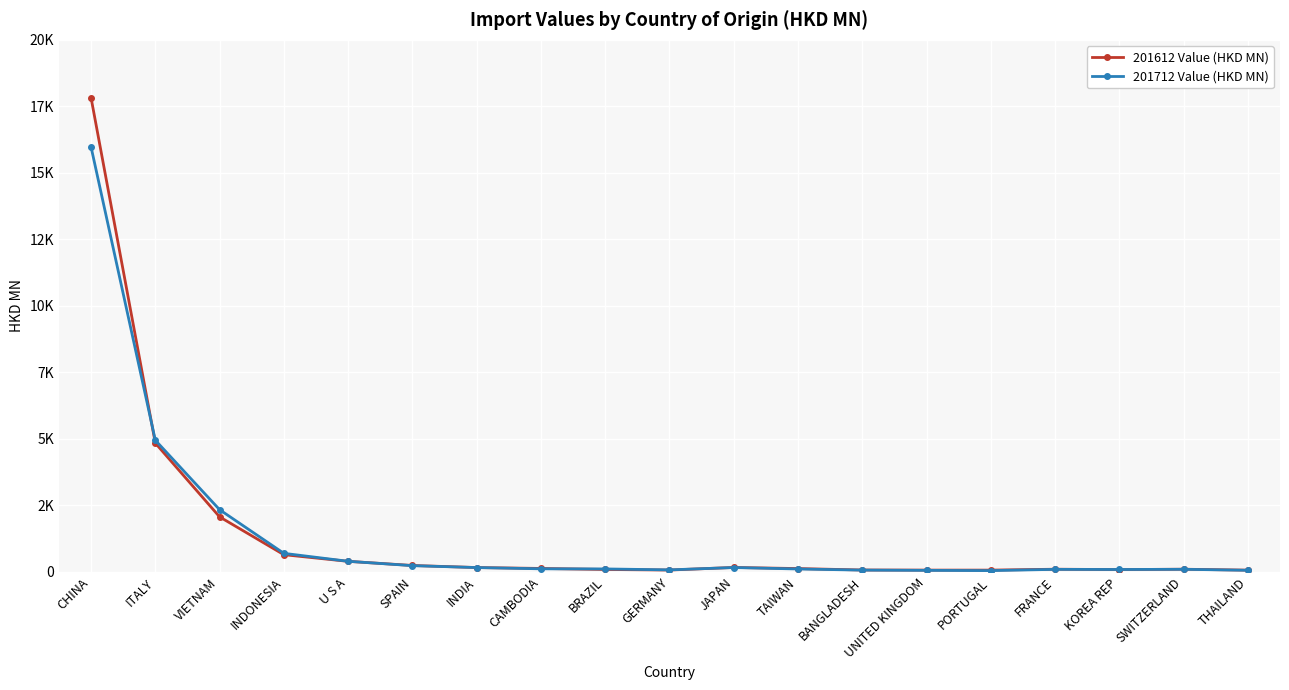

Reading left to right, extract all data points from this chart.

201612 Value (HKD MN): CHINA=17825.4	ITALY=4840.9	VIETNAM=2068.3	INDONESIA=646.2	U S A=396.3	SPAIN=240.6	INDIA=163.0	CAMBODIA=129.2	BRAZIL=90.6	GERMANY=69.1	JAPAN=166.3	TAIWAN=124.7	BANGLADESH=70.6	UNITED KINGDOM=66.6	PORTUGAL=66.3	FRANCE=99.9	KOREA REP=86.5	SWITZERLAND=100.0	THAILAND=65.1
201712 Value (HKD MN): CHINA=15973.8	ITALY=4949.1	VIETNAM=2338.2	INDONESIA=697.1	U S A=398.0	SPAIN=234.2	INDIA=162.4	CAMBODIA=115.5	BRAZIL=110.8	GERMANY=75.5	JAPAN=163.6	TAIWAN=109.0	BANGLADESH=66.6	UNITED KINGDOM=57.1	PORTUGAL=47.7	FRANCE=94.9	KOREA REP=89.7	SWITZERLAND=97.2	THAILAND=59.9